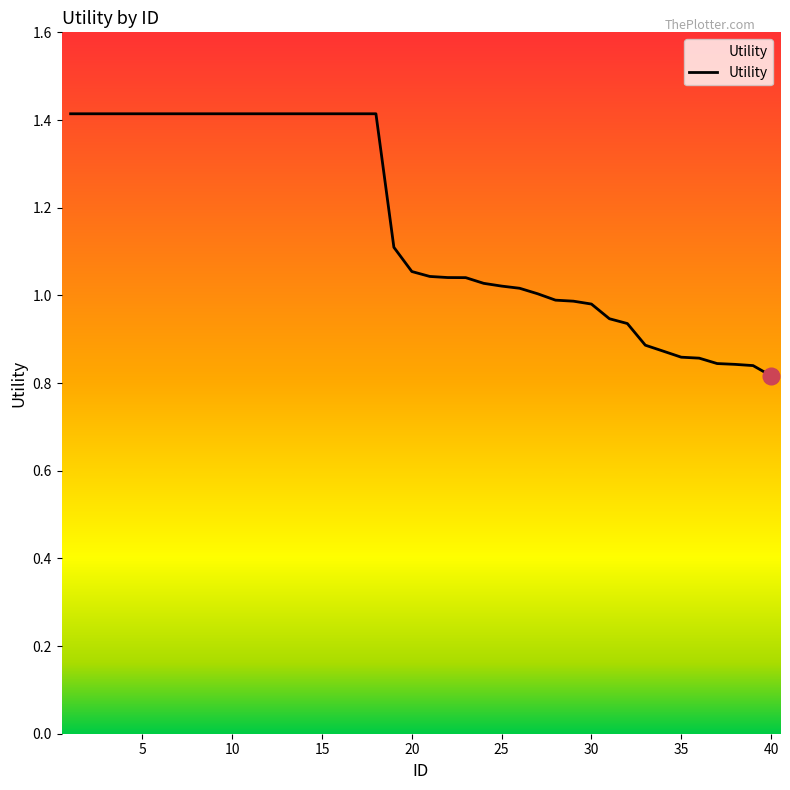

What is the difference between the maximum and minimum values?

0.6